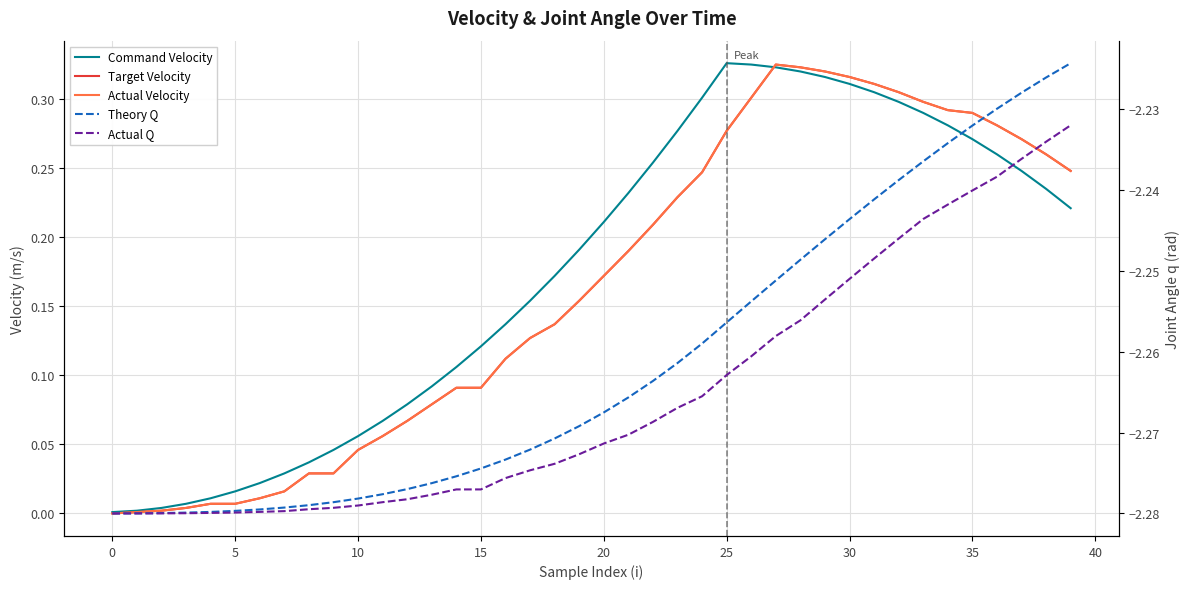

What is the difference between the second highest and second lowest values in the Actual Velocity series?

0.3